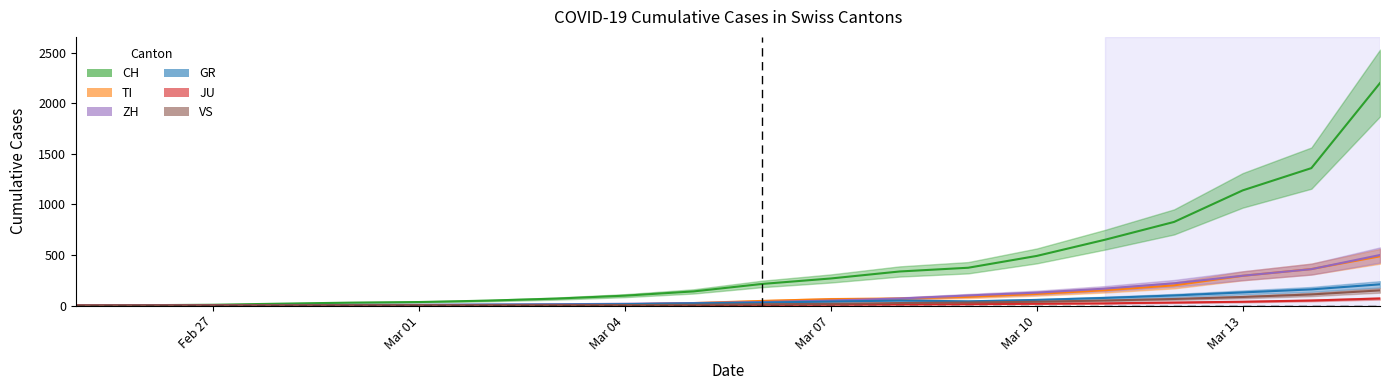

Rank the categories by JU value from highest to lowest.

2020-03-15, 2020-03-14, 2020-03-13, 2020-03-12, 2020-03-11, 2020-03-10, 2020-03-09, 2020-03-08, 2020-03-07, 2020-03-06, 2020-03-05, 2020-03-04, 2020-03-03, 2020-02-27, 2020-02-28, 2020-02-29, 2020-03-01, 2020-03-02, 2020-02-25, 2020-02-26